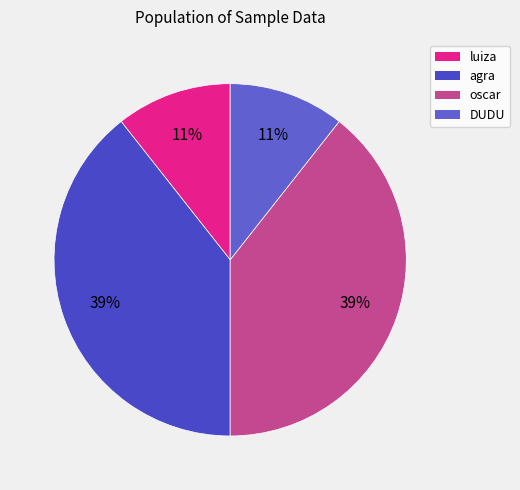

How many segments does this pie chart have?

4